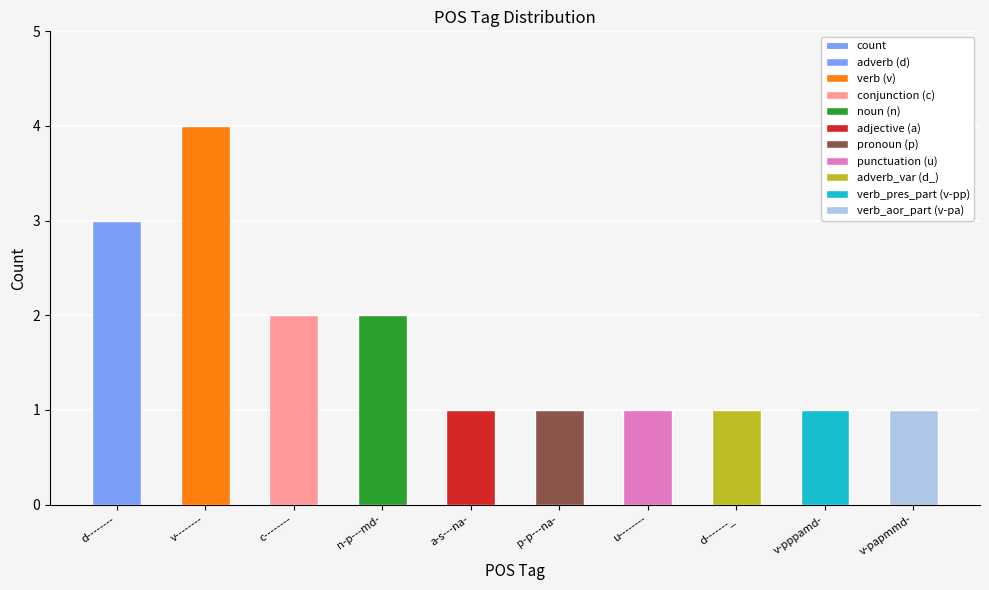

Are the bars horizontal?

No